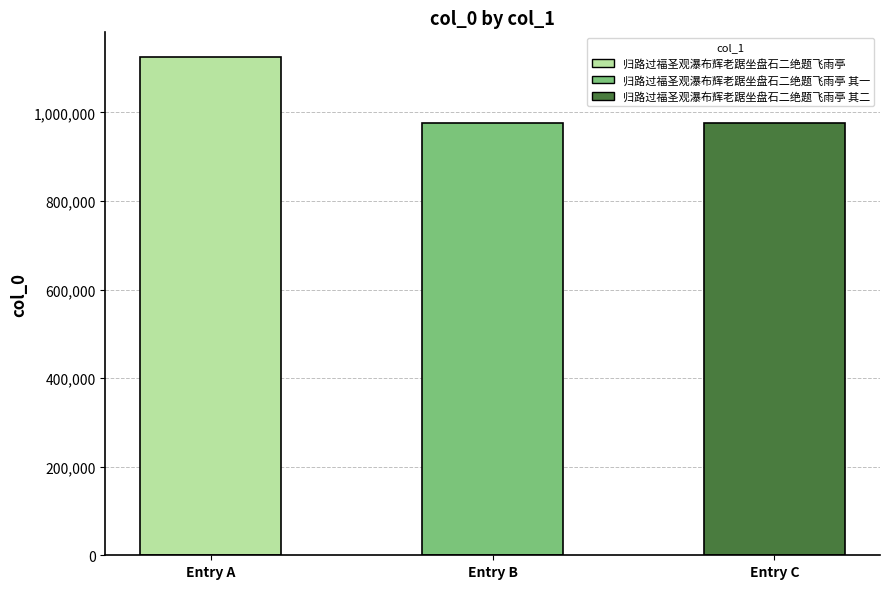

Reading left to right, list all the values displayed in this chart.

归路过福圣观瀑布辉老踞坐盘石二绝题飞雨亭=1124695	归路过福圣观瀑布辉老踞坐盘石二绝题飞雨亭 其一=976818	归路过福圣观瀑布辉老踞坐盘石二绝题飞雨亭 其二=976817